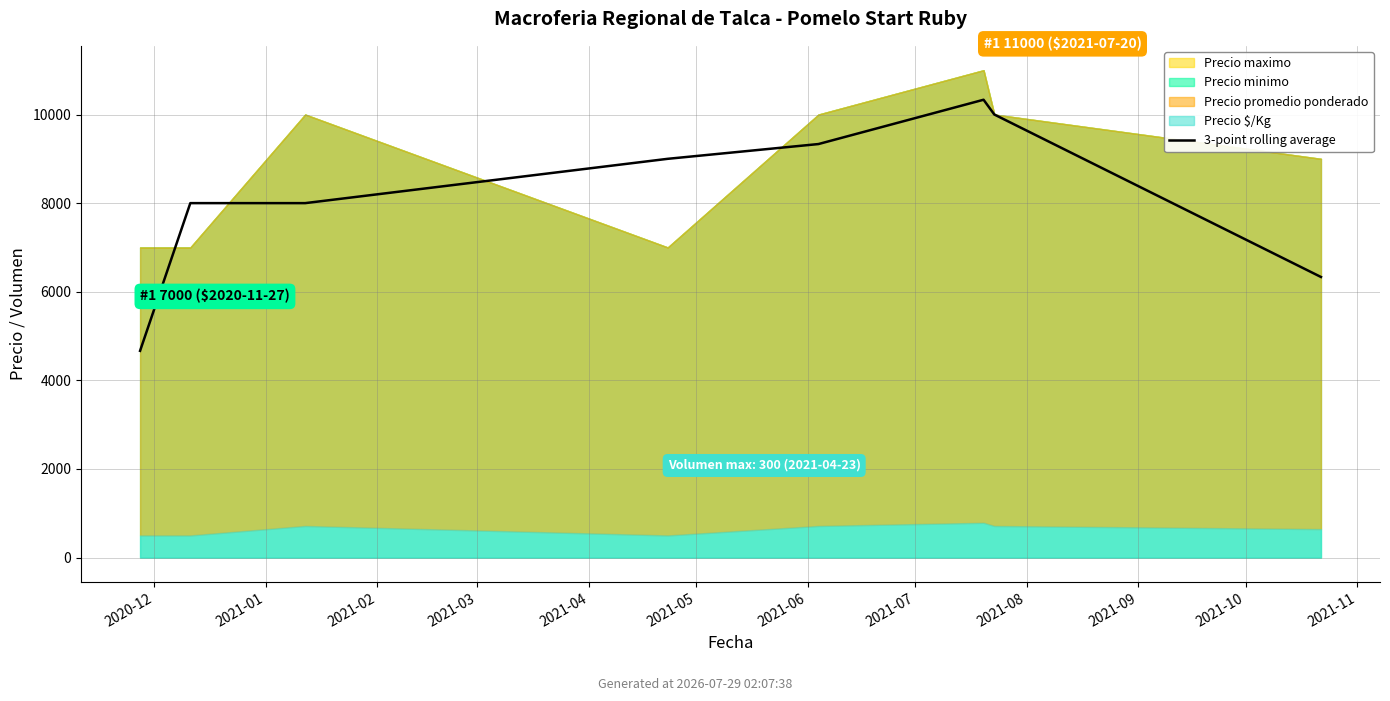

Reading left to right, transcribe all the data shown in this chart.

4666.7	8000.0	8000.0	9000.0	9333.3	10333.3	10000.0	6333.3